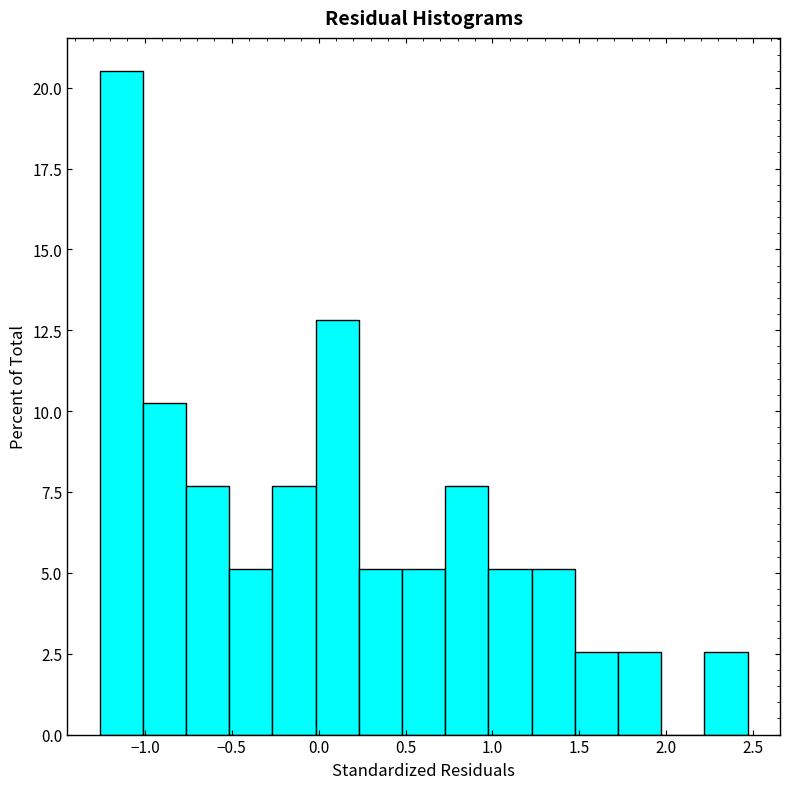

What is the height of the bar covering -0.75 to -0.50 on the x-axis? Neither the bar edges nor the heights are printed on the chart, so give them approximately, as read against the axes.

7.5